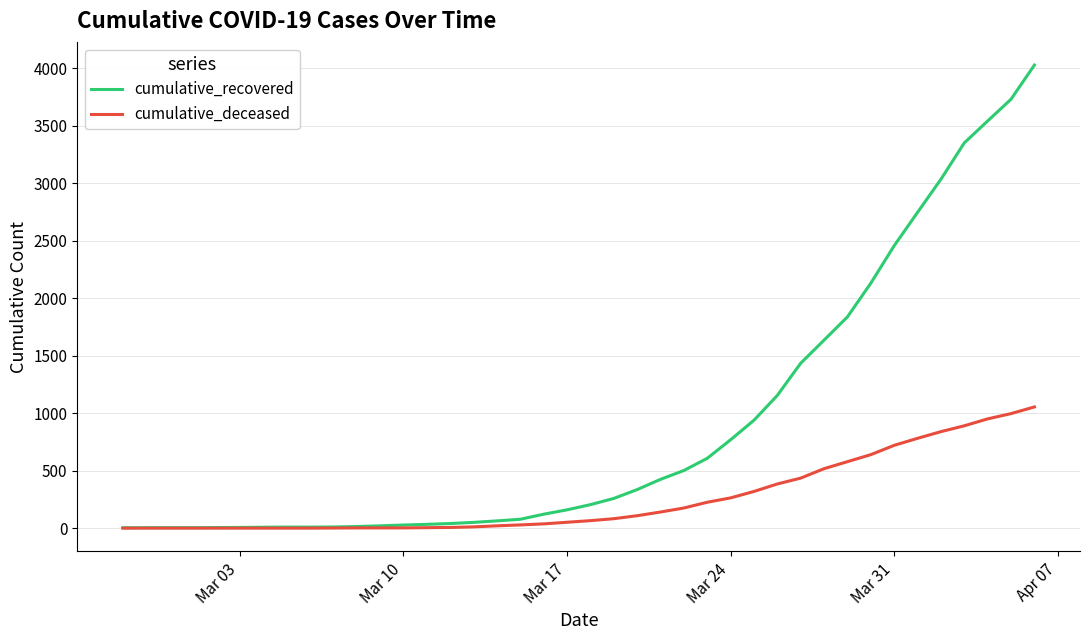

Which series has the largest total across all categories?

cumulative_recovered